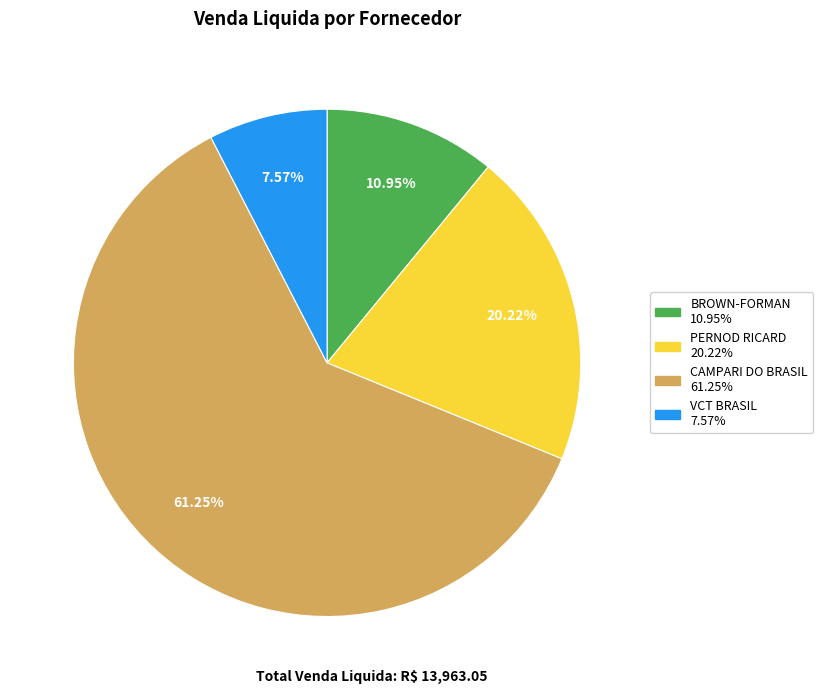

Is there a majority slice in this chart?

Yes